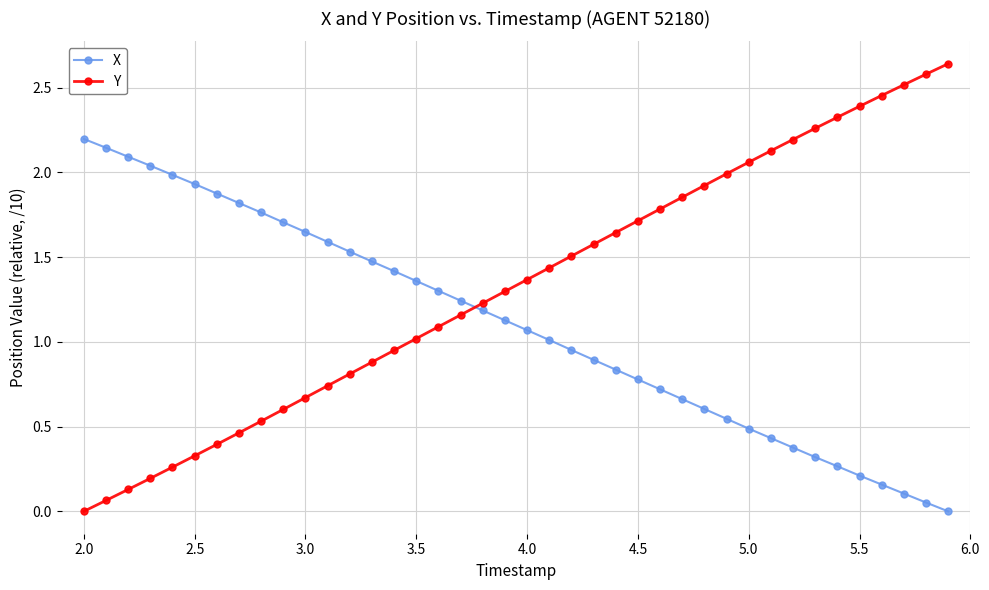

What is the highest value of the X series?

2.2